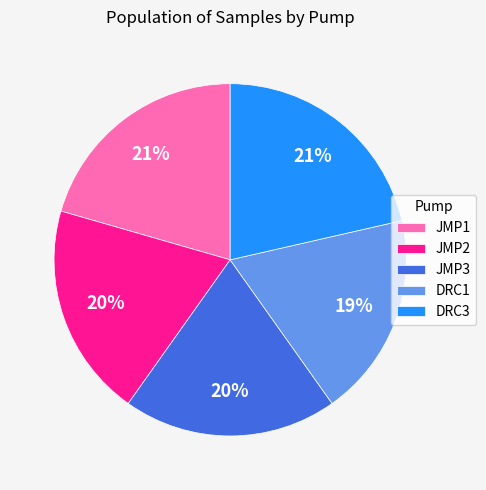

To the nearest percent, what is the difference between the DRC1 and JMP3 slice percentages?

1%